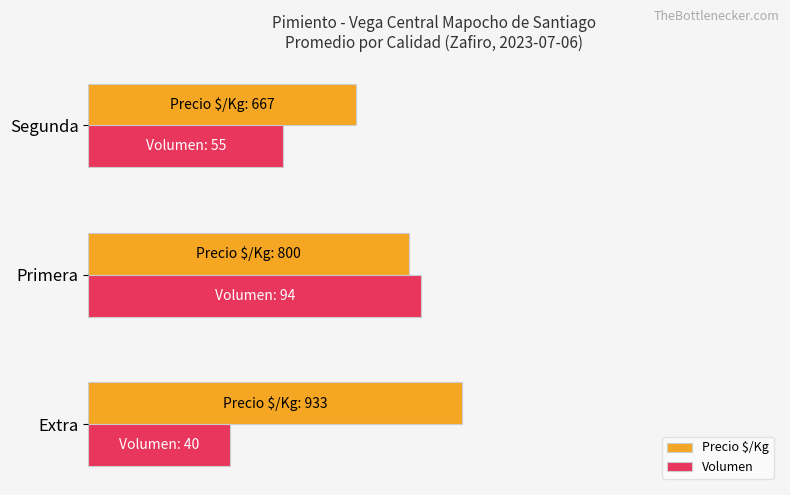

How many series are shown in this chart?

2